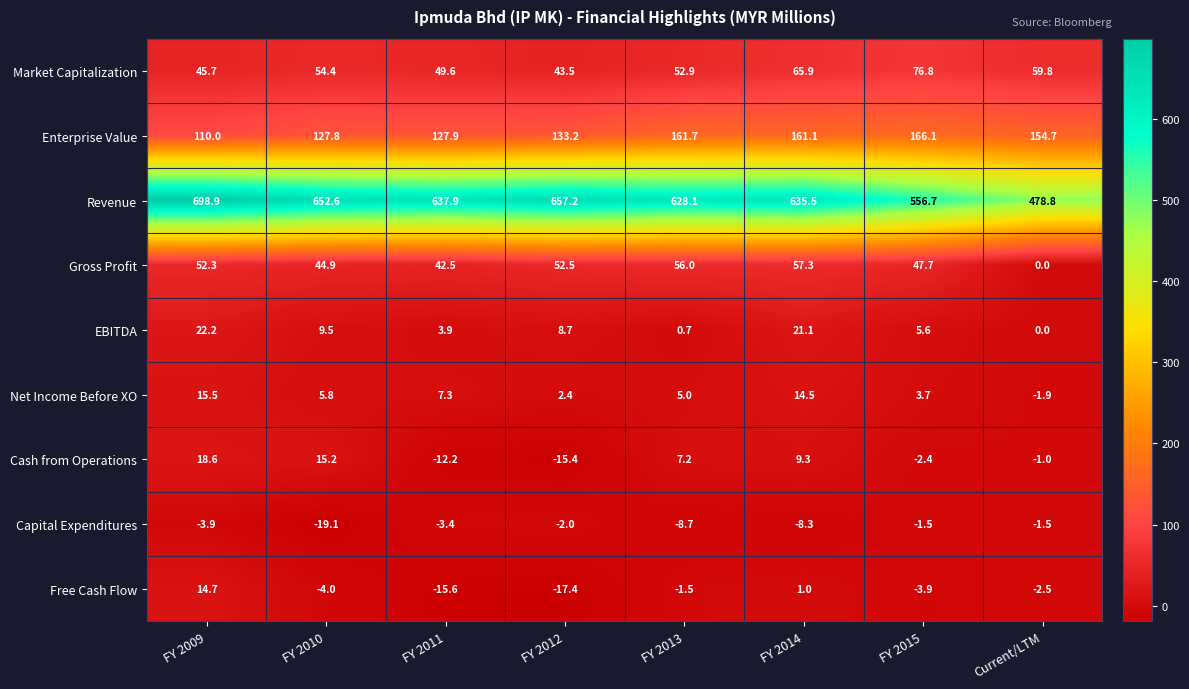

What value does the Net Income Before XO series have at FY 2010?

5.8